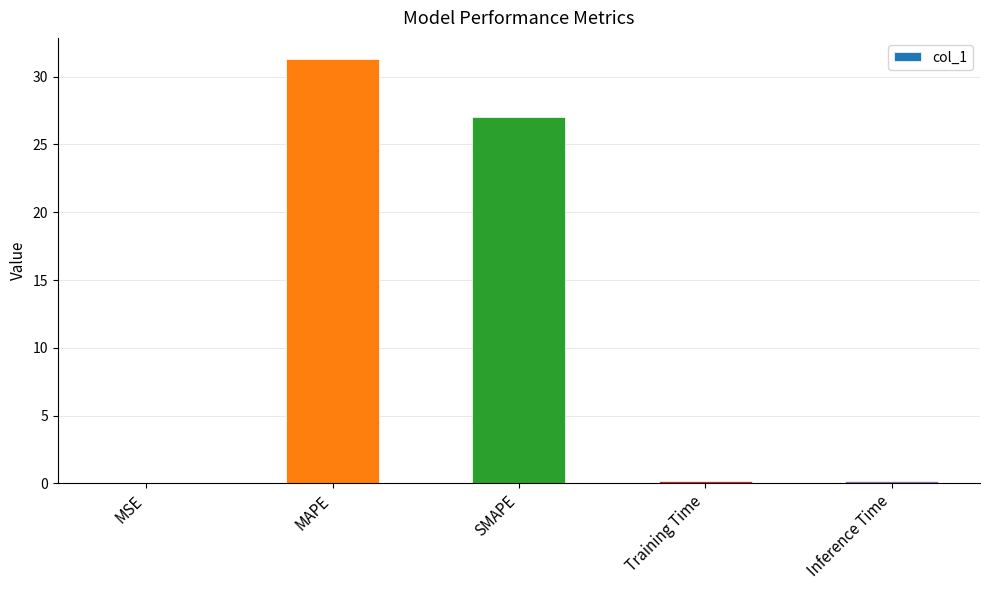

At which category does the chart reach its peak across all series?

MAPE